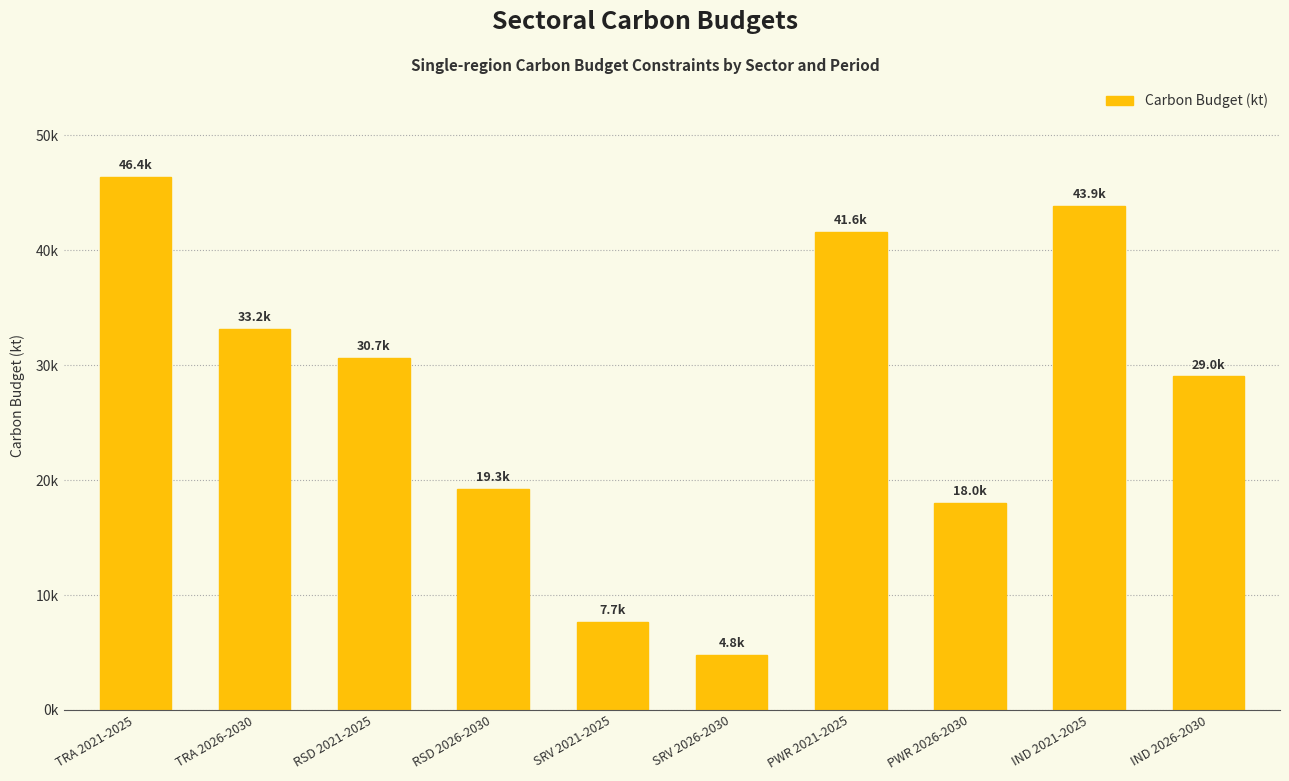

Is it true that the value at RSD 2026-2030 is 19270.7?

True